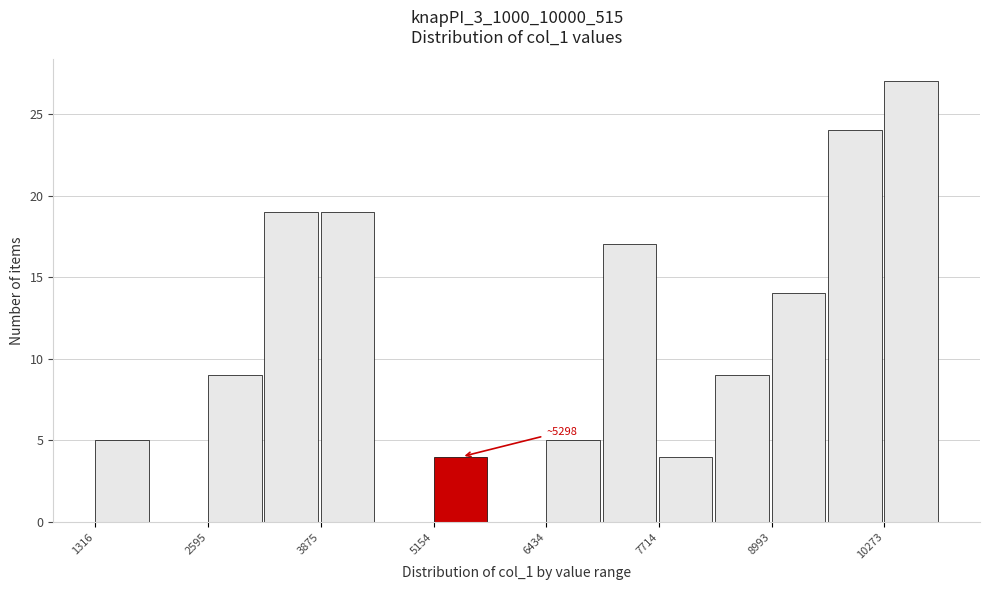

Around what value on the x-axis is the tallest bar? Give the approximate position of its centre, as read against the axis.

10600